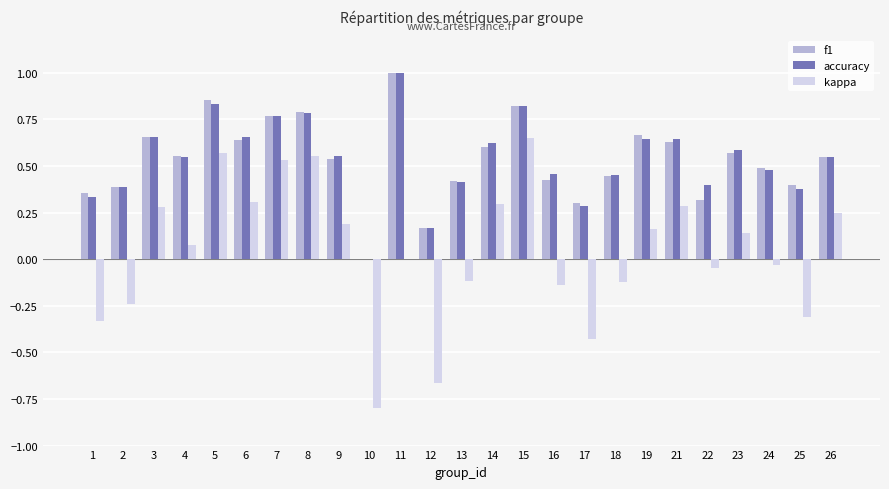

The value of accuracy at 8 is 0.8. True or false?

True